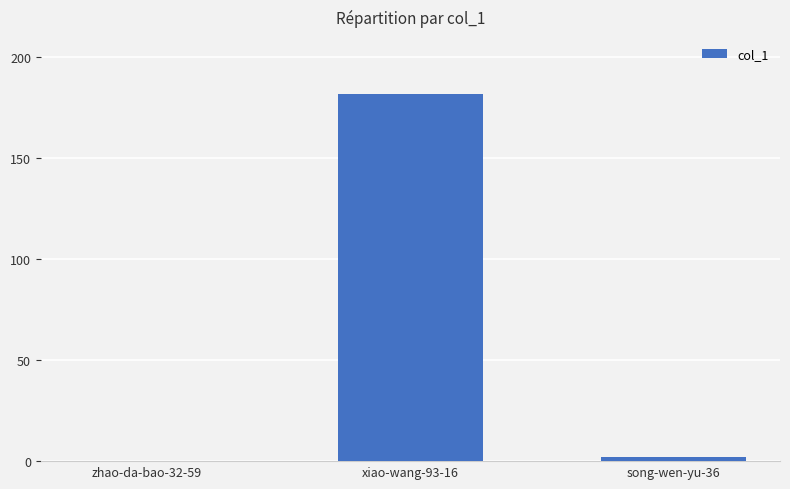

Where is the data nearest to the value 91?

song-wen-yu-36